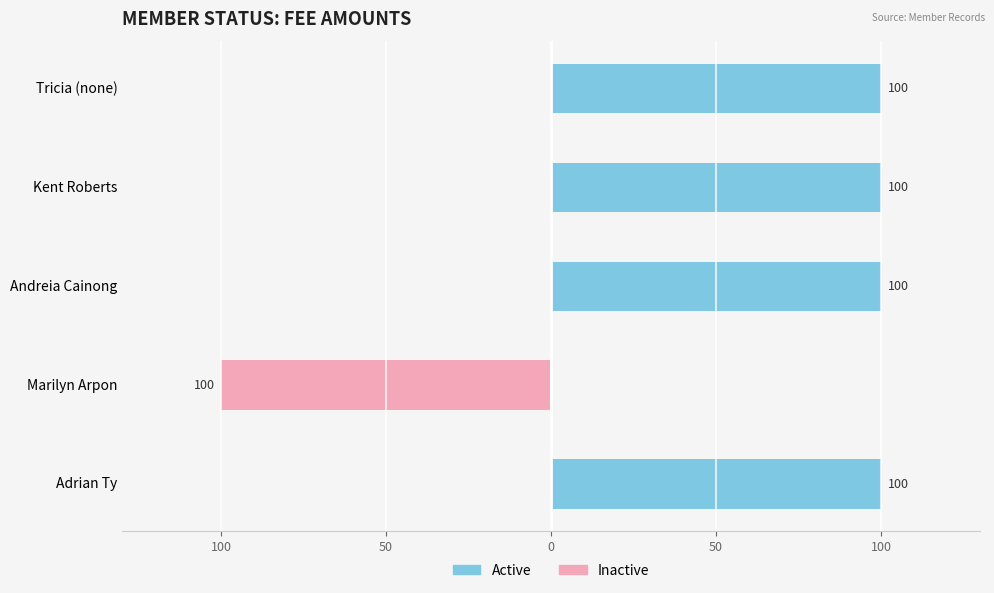

What is the difference between the maximum and minimum values in the Inactive series?

100